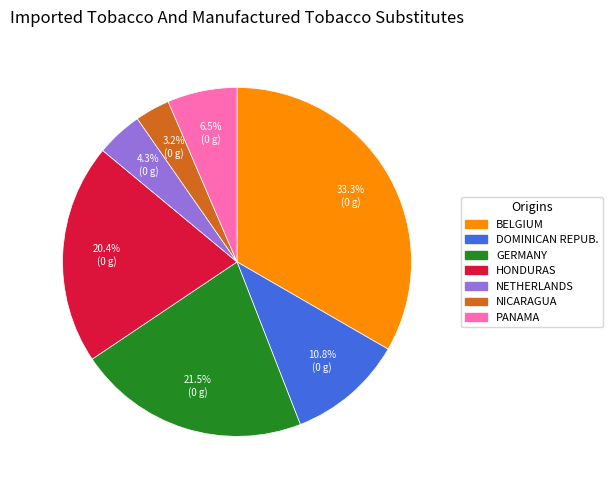

Is there any slice that represents more than half of the pie?

No